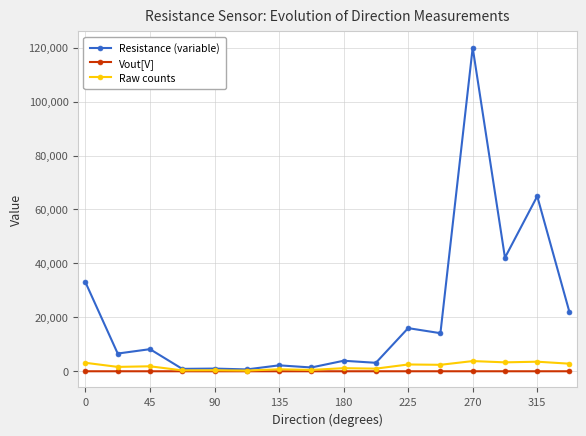

Which series has the widest spread of values?

Resistance (variable)